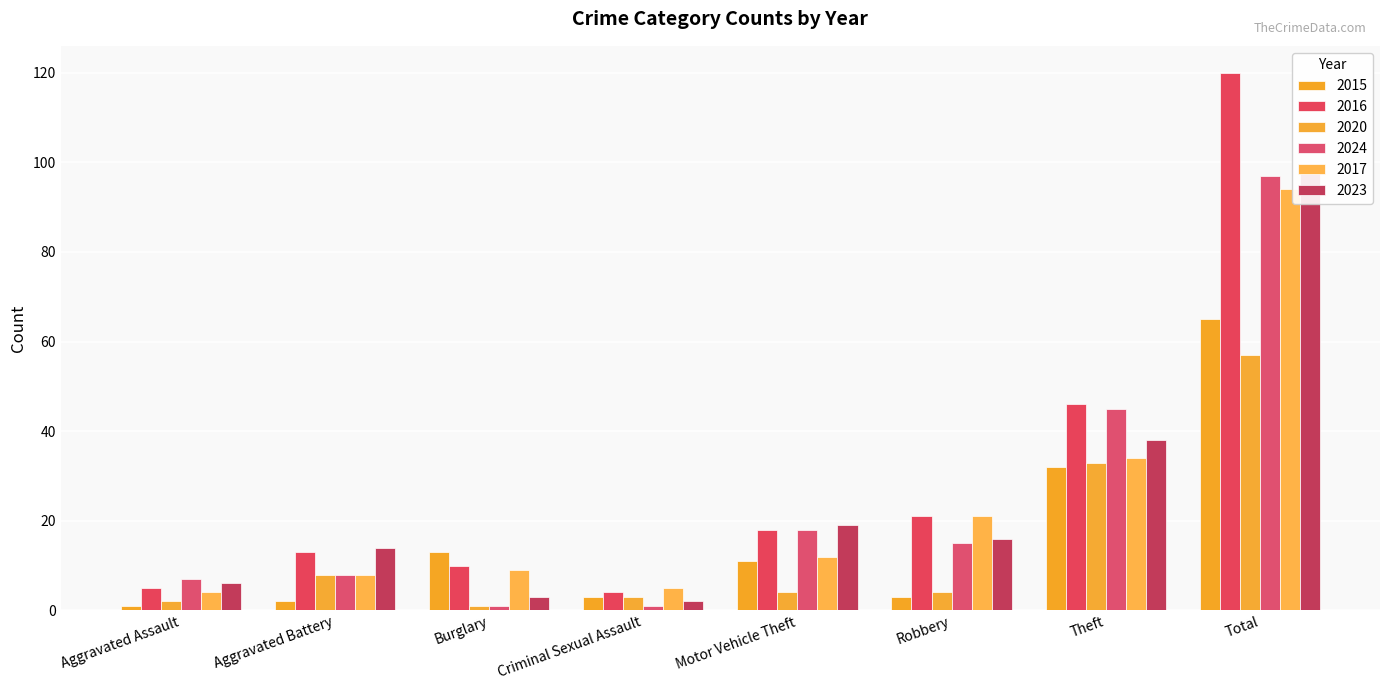

What is the label of the 5th bar from the right?

Criminal Sexual Assault